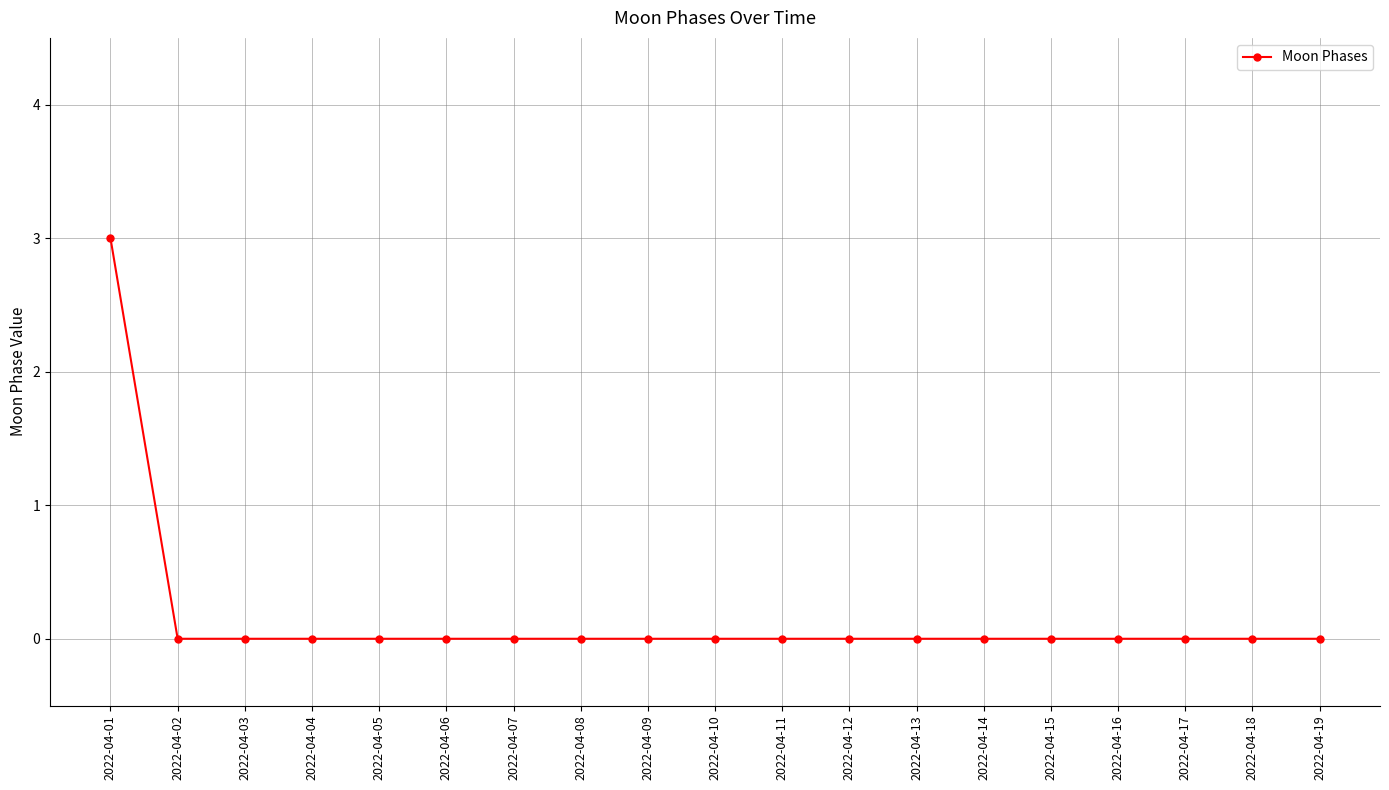

Reading right to left, list all the values displayed in this chart.

0	0	0	0	0	0	0	0	0	0	0	0	0	0	0	0	0	0	3